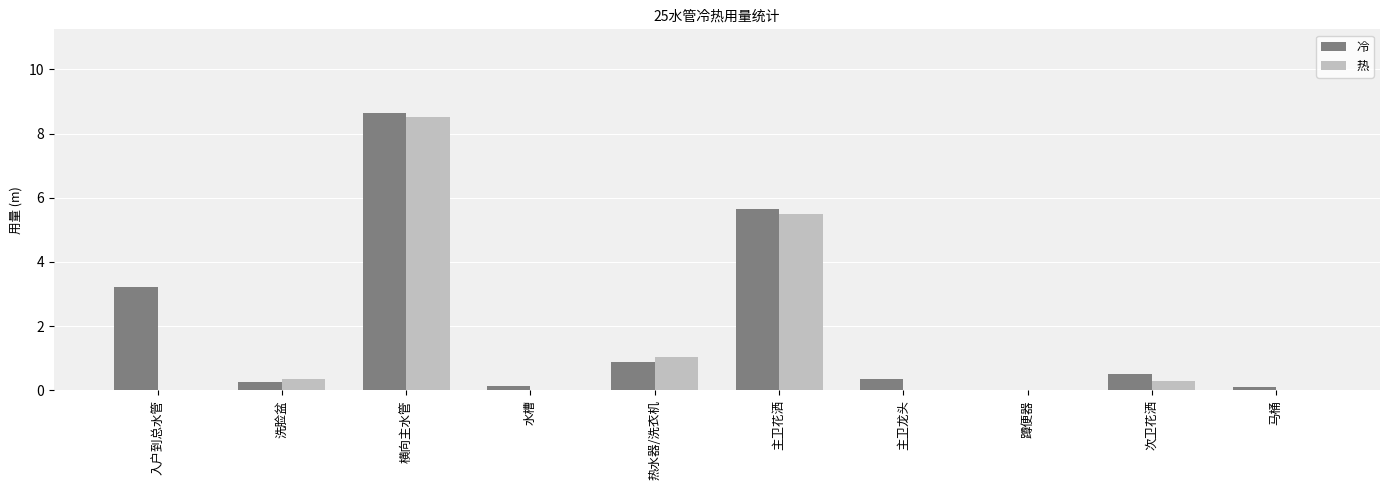

What is the sum of the 热 values at 次卫花洒 and 热水器/洗衣机?

1.4